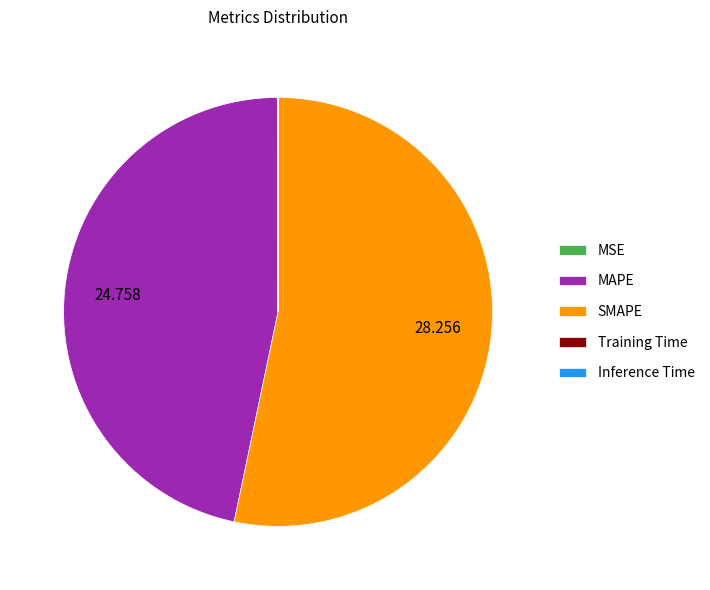

Which slice is the largest?

SMAPE